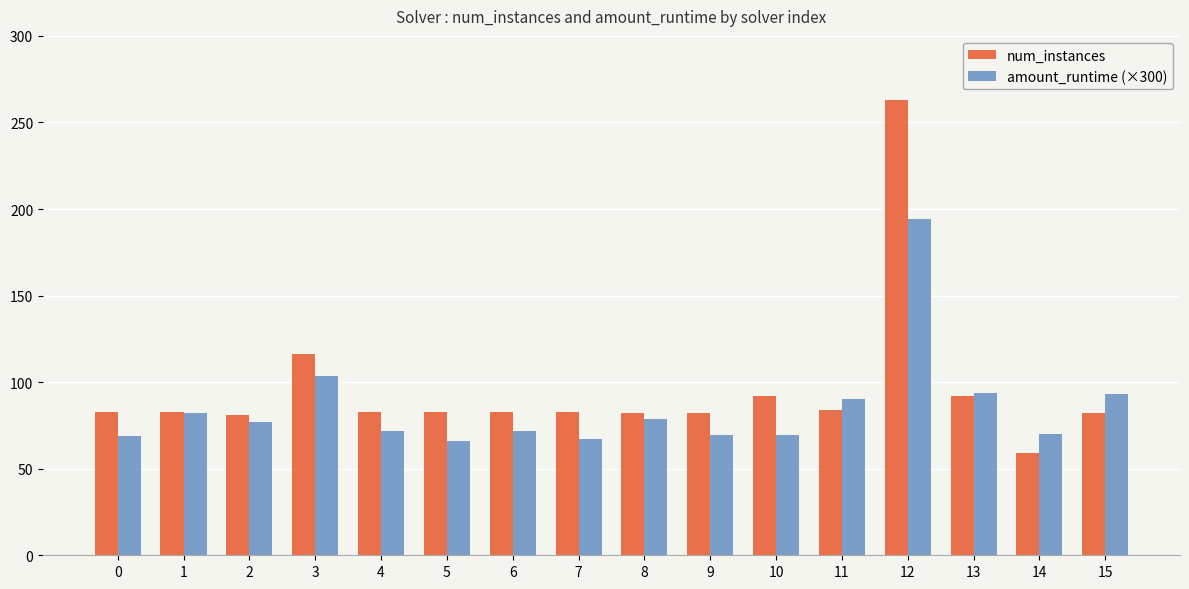

The num_instances series shows 104.8 at 12. True or false?

False